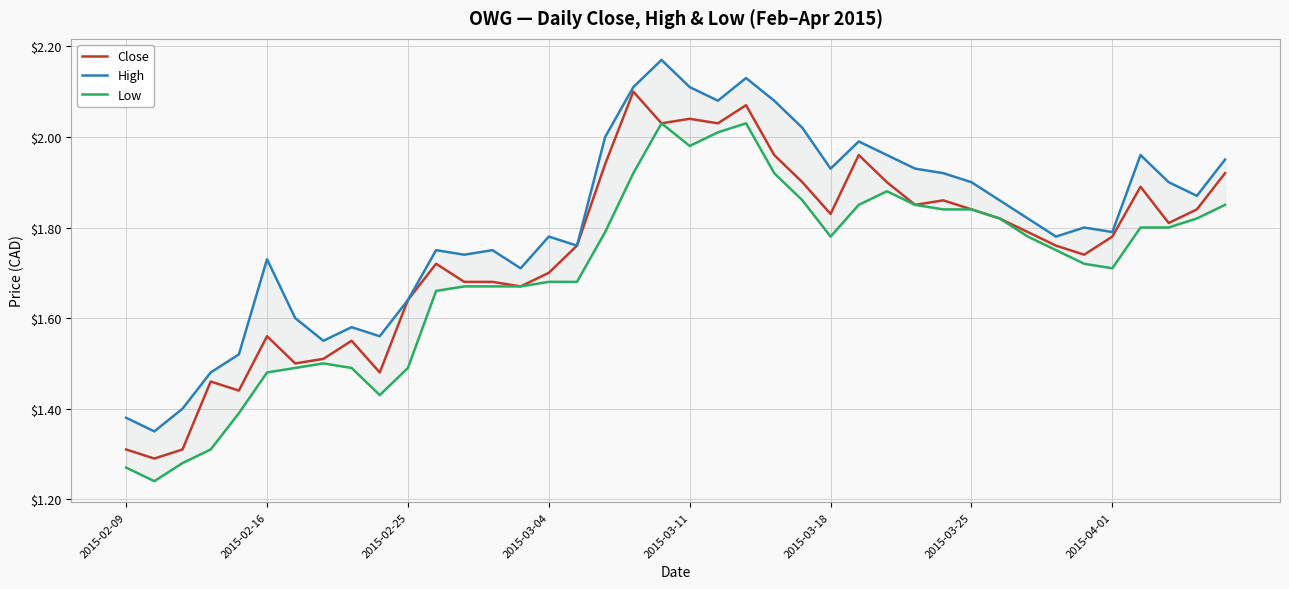

The value of Close at 12 is 1.7. True or false?

True